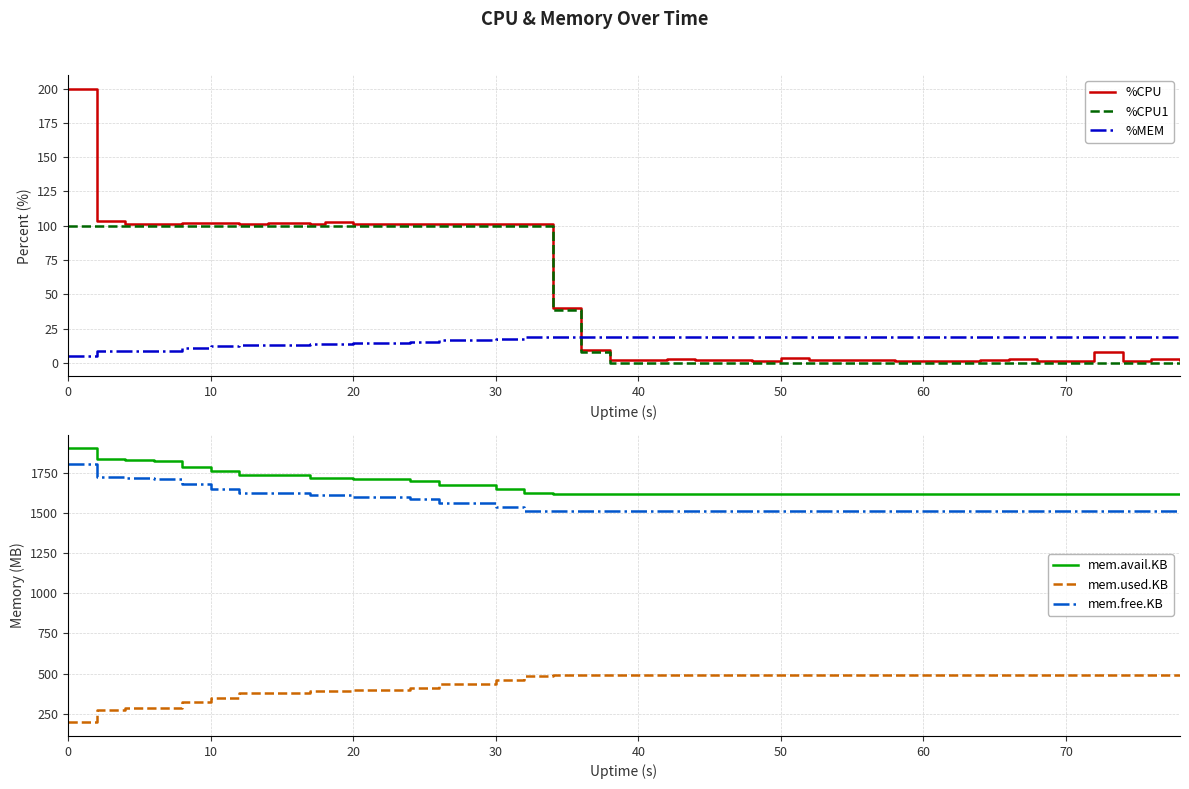

What is the highest value of the %MEM series?

19.0